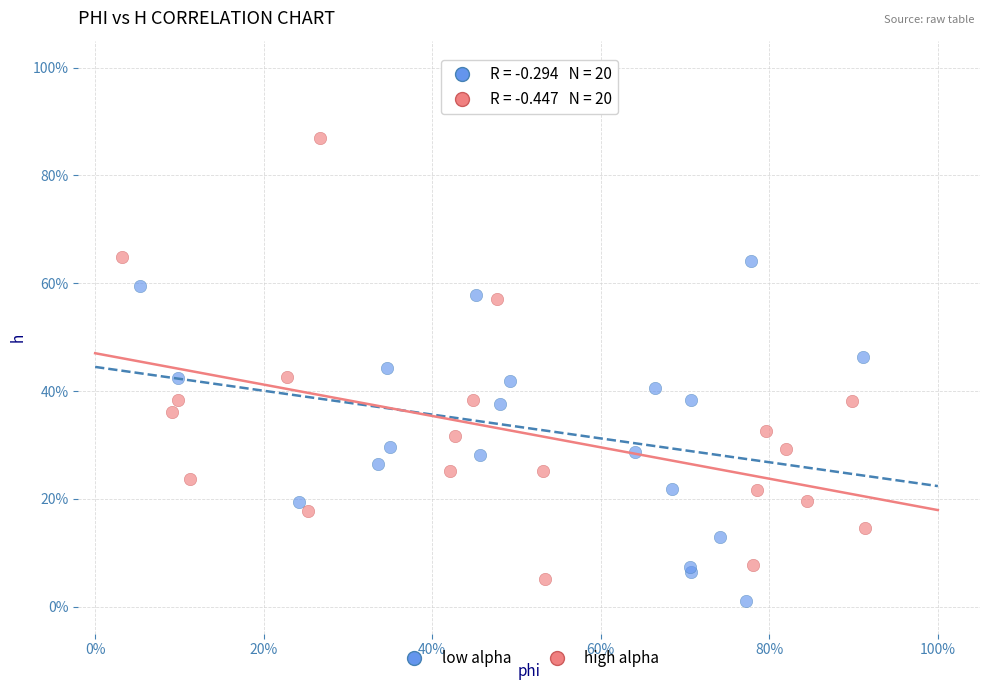

What are all the series names shown in the legend?

low alpha, high alpha